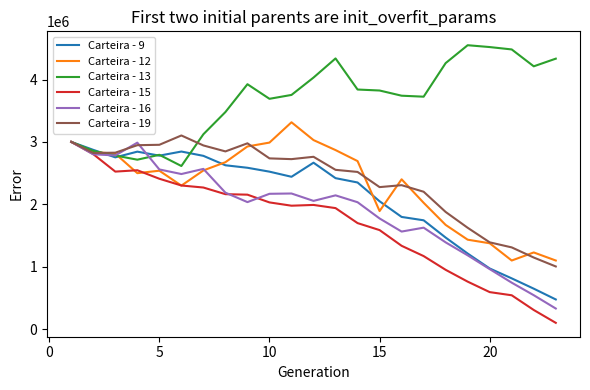

What is the minimum value for Carteira - 13?

2613308.2